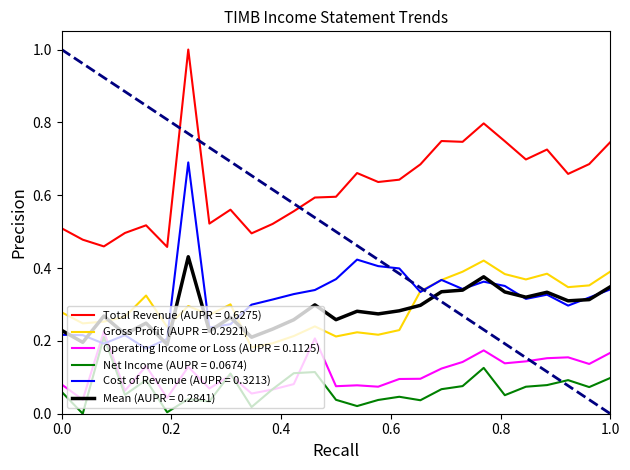

What is the maximum value shown in the chart?

1.0